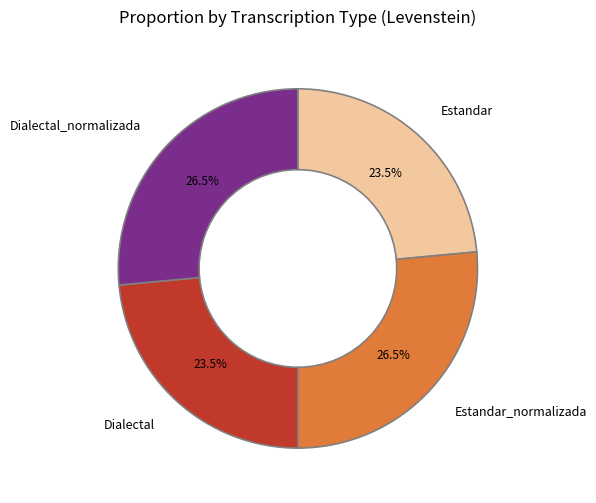

What portion of the pie excludes Dialectal_normalizada?

73.5%